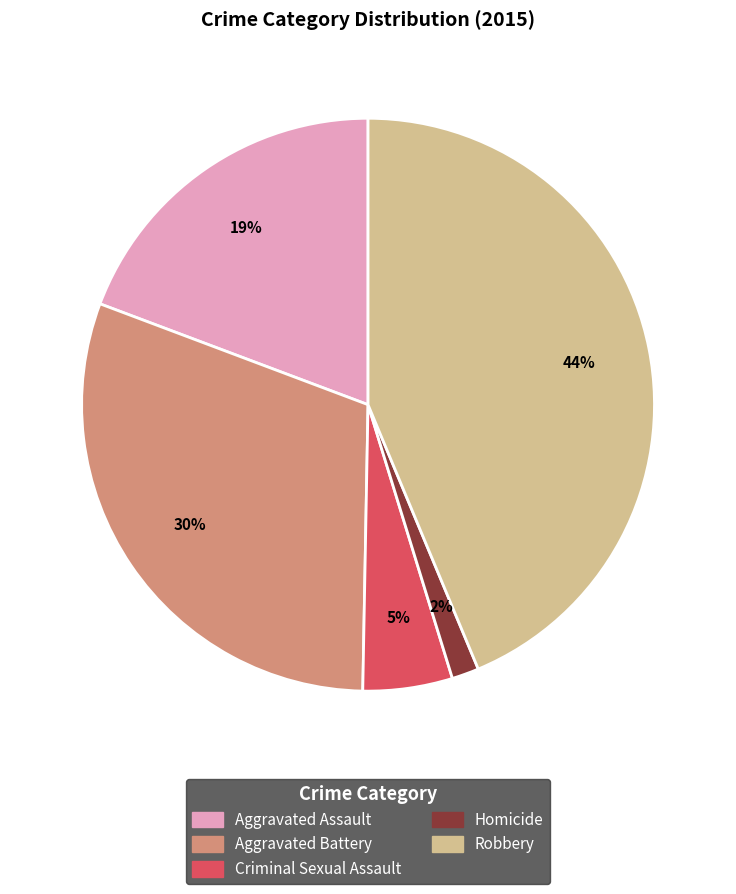

What percentage is the Criminal Sexual Assault slice, to the nearest percent?

5%